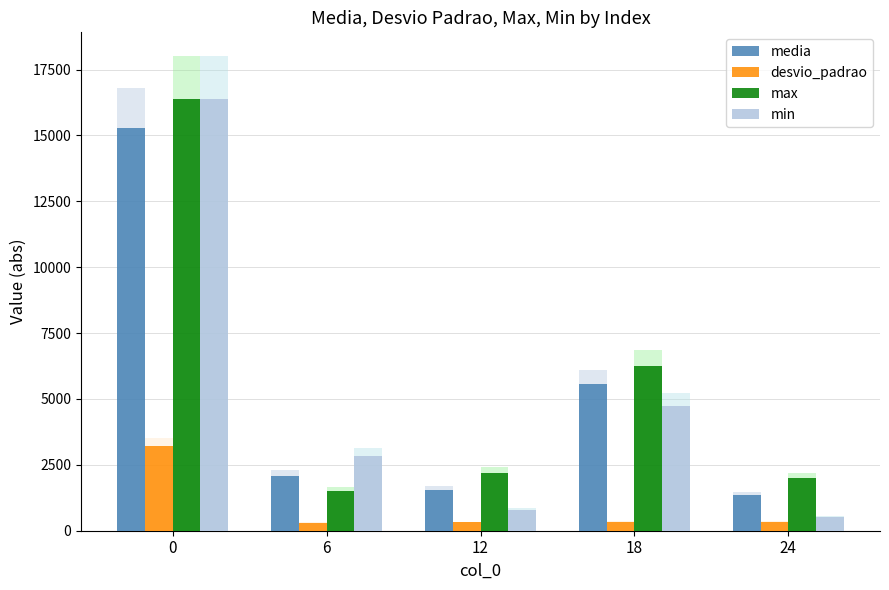

Is the value of desvio_padrao at 0 greater than the value of media at 0?

No